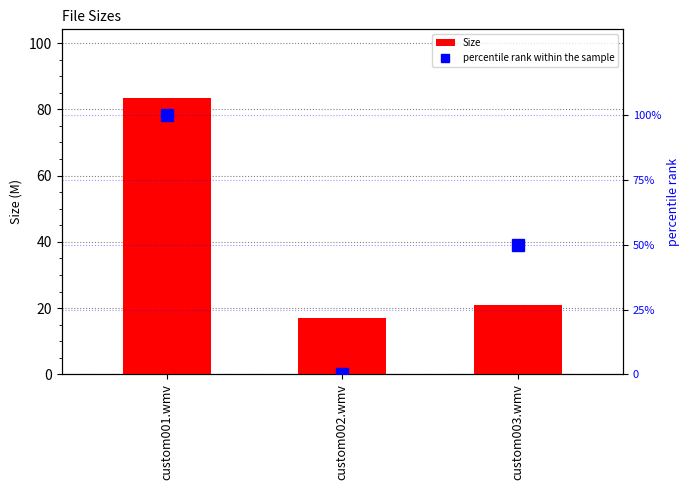

At how many categories does at least one series exceed 46?

2